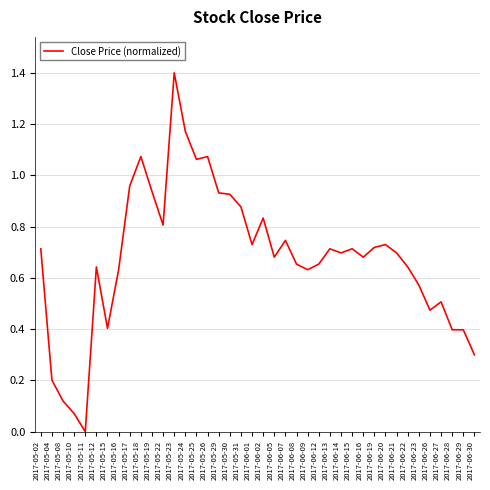

True or false: there are more than 1 points higher than both neighbors.

True